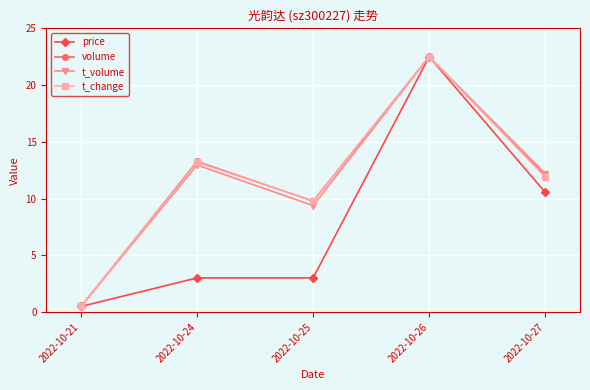

Is it true that t_change equals 15.7 at 2022-10-27?

False